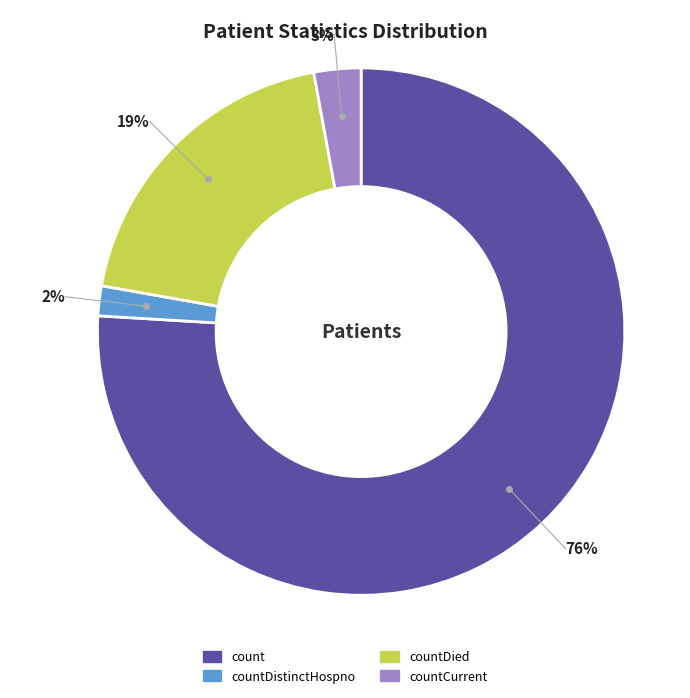

Is there any slice that represents more than half of the pie?

Yes